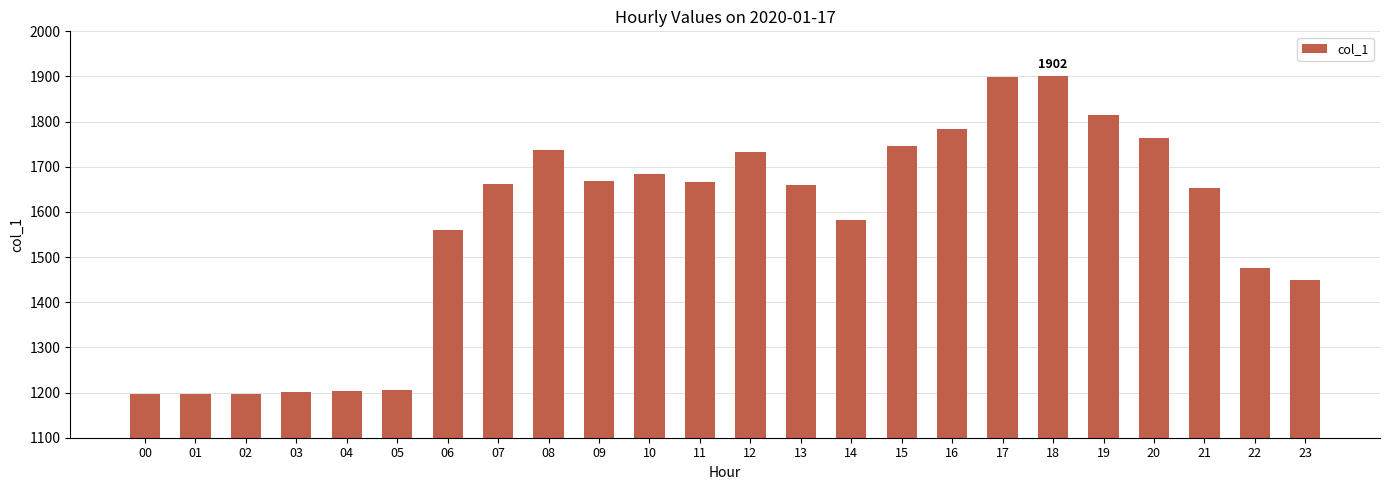

True or false: the data shows 1815 at 19.

True